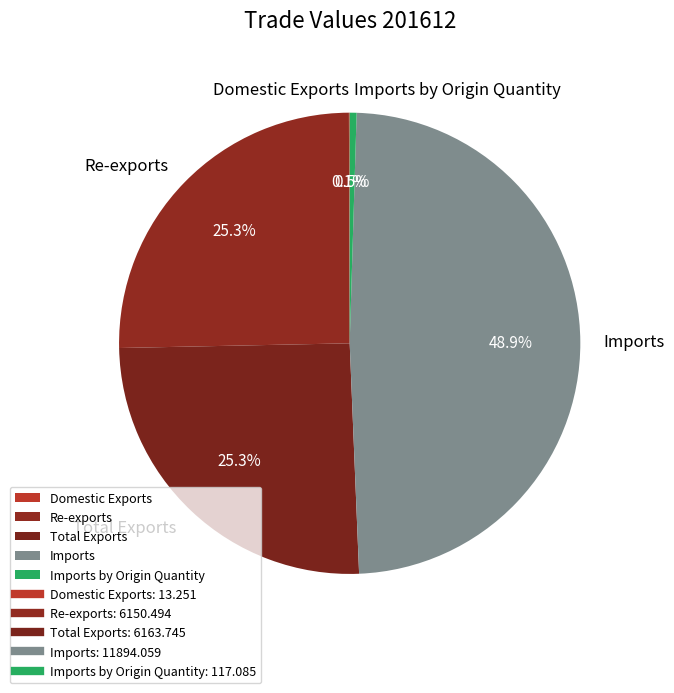

What is the total percentage of Re-exports and Imports?

74.1%